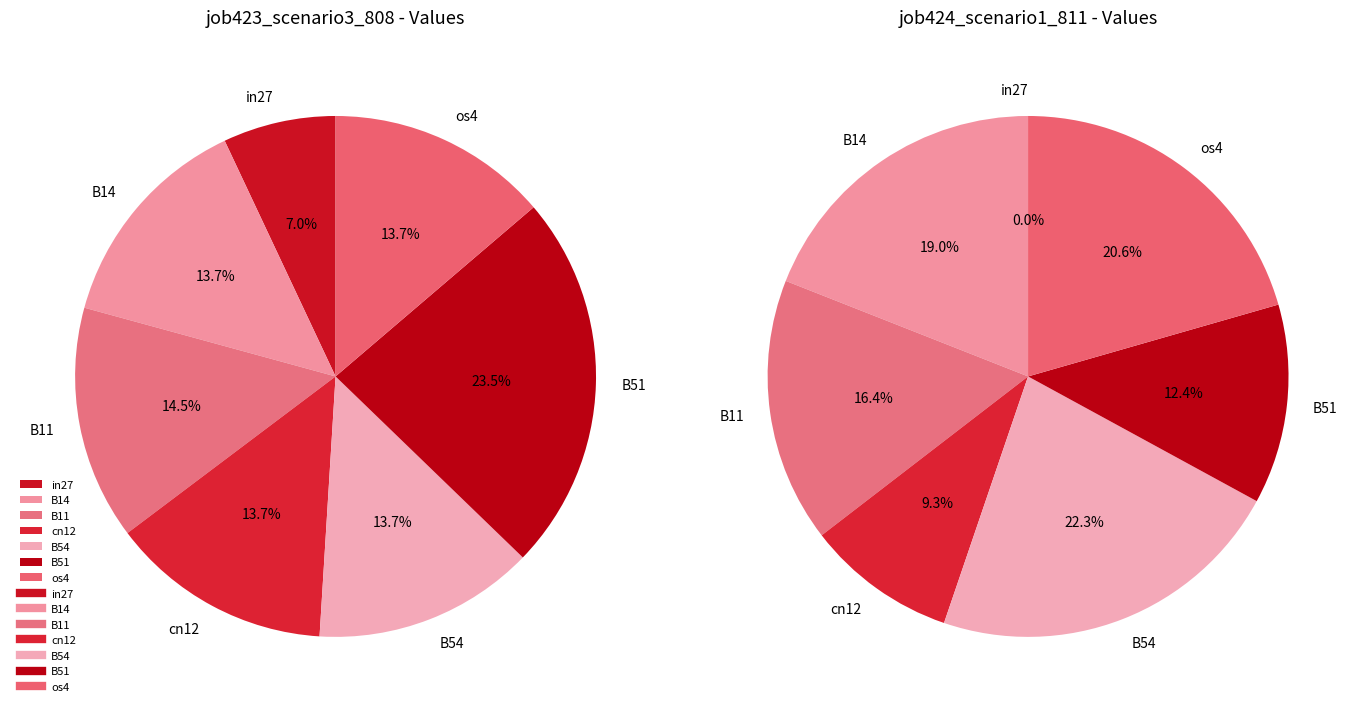

Combined, what portion of the pie is cn12 and os4?

29.9%